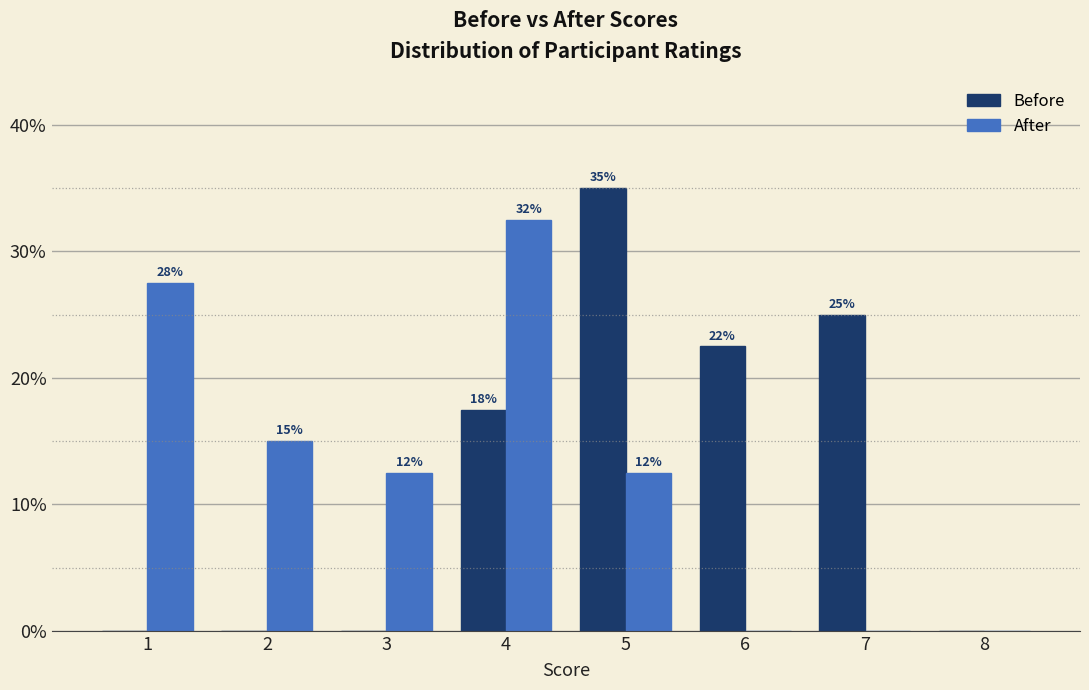

What are all the series names shown in the legend?

Before, After